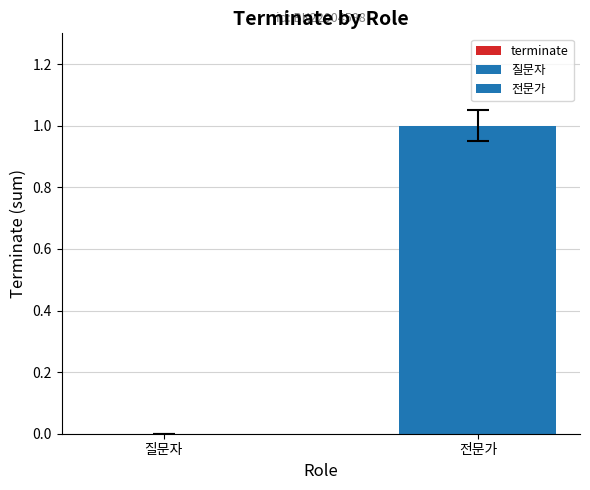

Is it true that the value at 질문자 is 0?

True